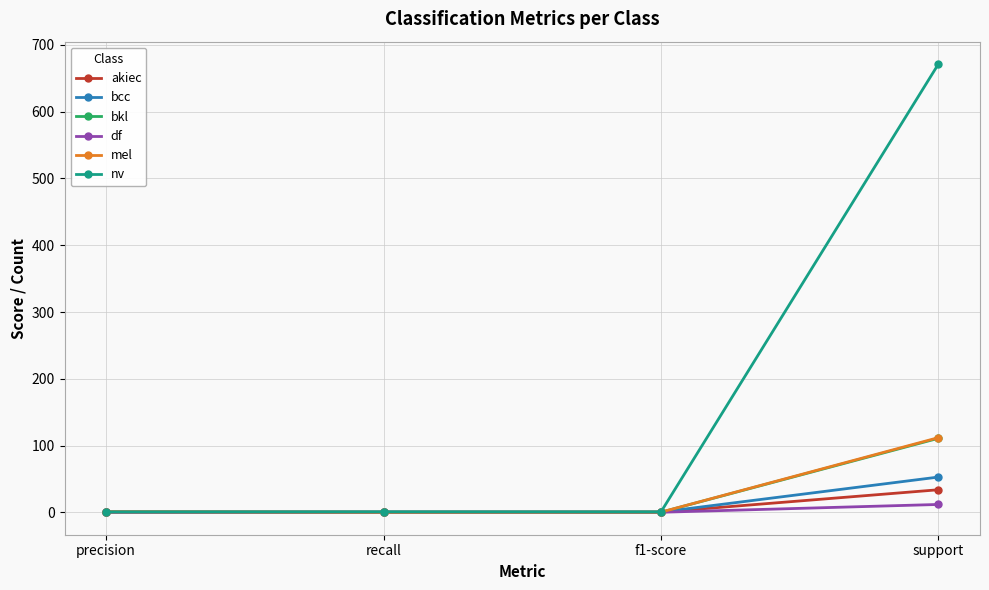

What is the total value across all series at support?

993.0